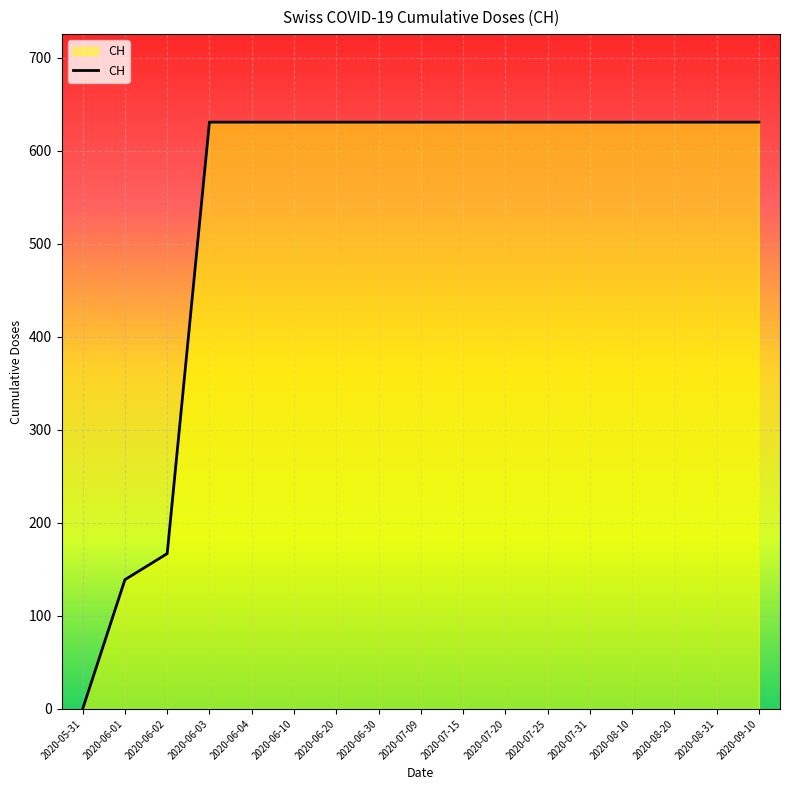

Where is the data nearest to the value 315?

2020-06-02